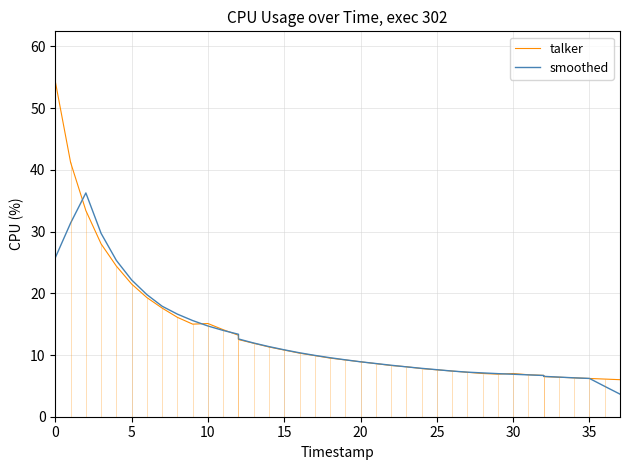

Which series has the widest spread of values?

talker